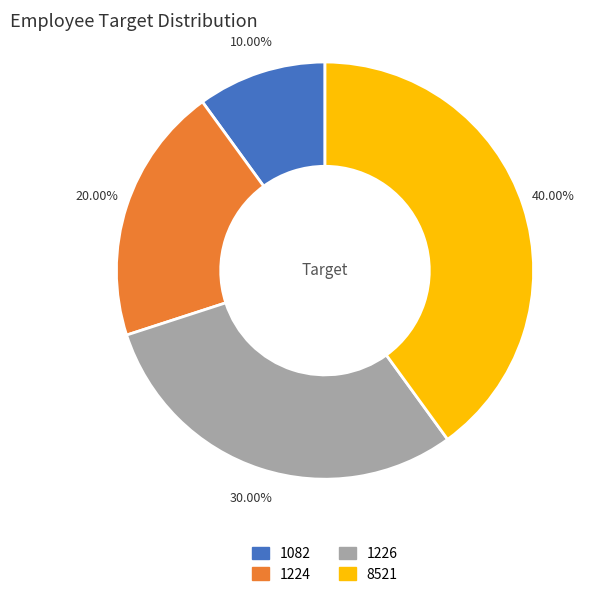

To the nearest percent, what is the difference between the largest and smallest slice percentages?

30%